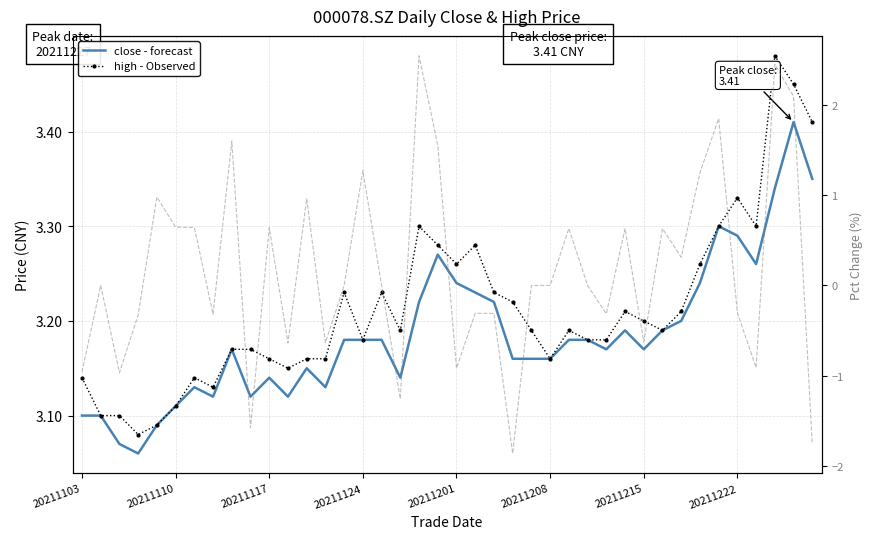

How many data points does each series have?

40